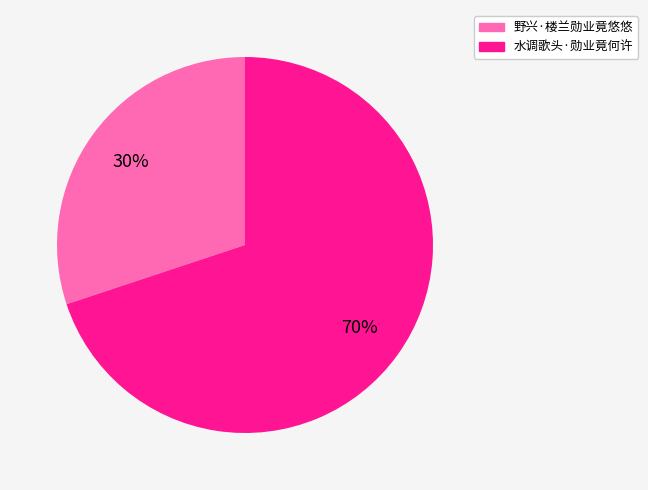

Between 野兴·楼兰勋业竟悠悠 and 水调歌头·勋业竟何许, which is larger?

水调歌头·勋业竟何许